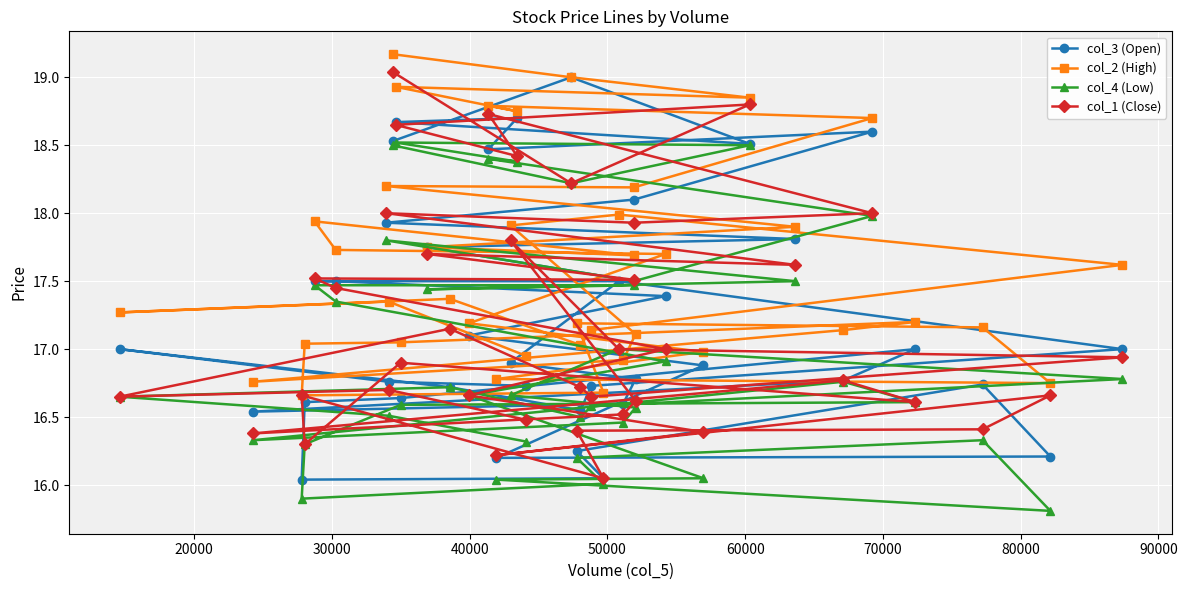

Which series has the largest total across all categories?

col_2 (High)